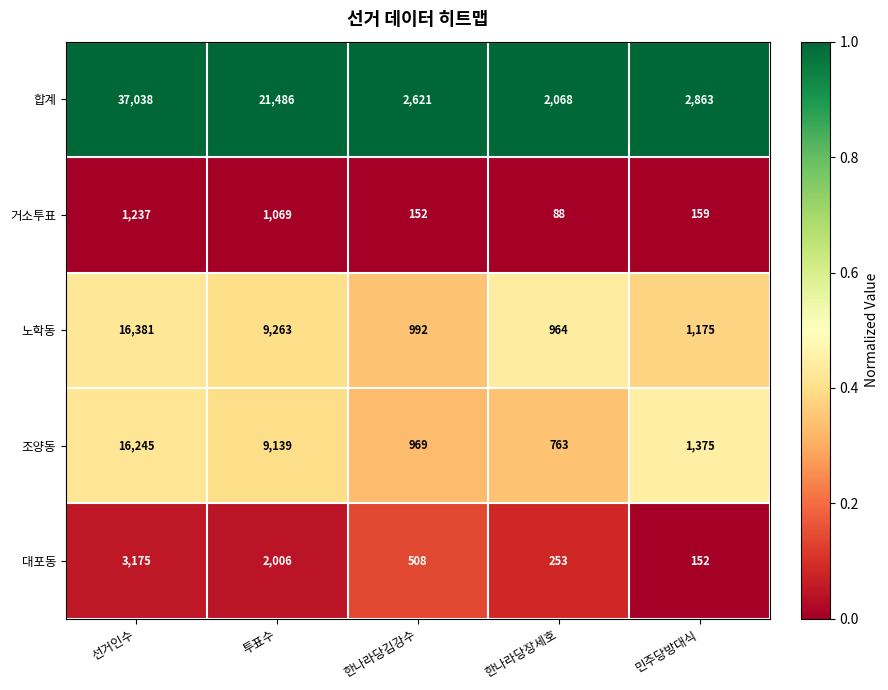

The 거소투표 series shows 159 at 민주당방대식. True or false?

True